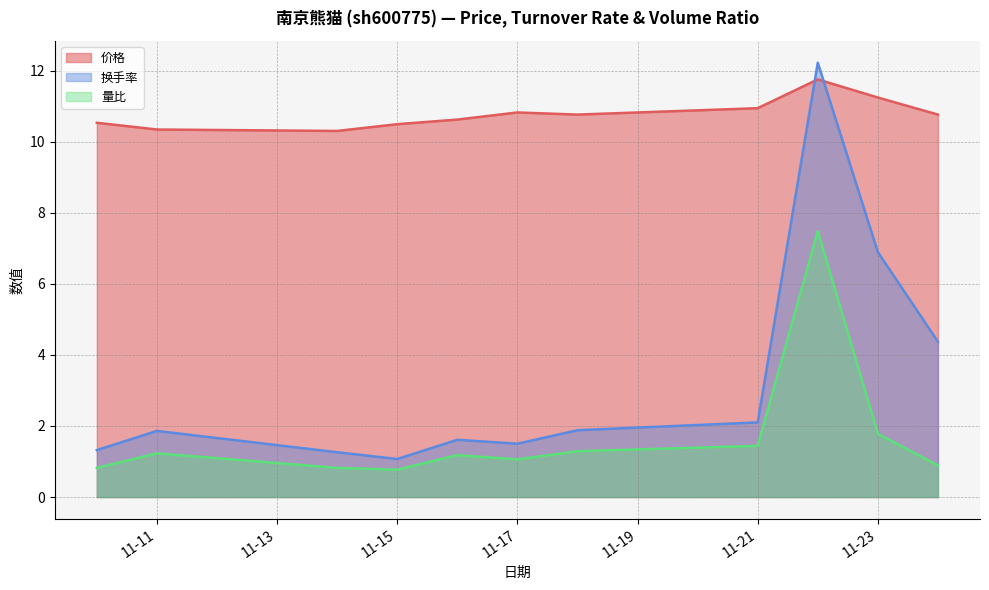

Which series has the largest range (max minus min)?

换手率